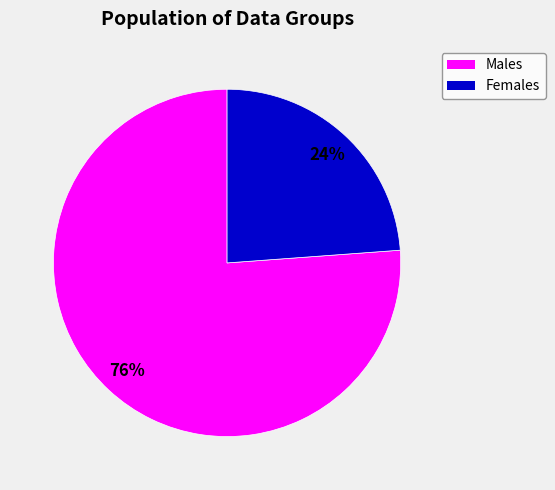

To the nearest percent, what is the average slice percentage?

50%